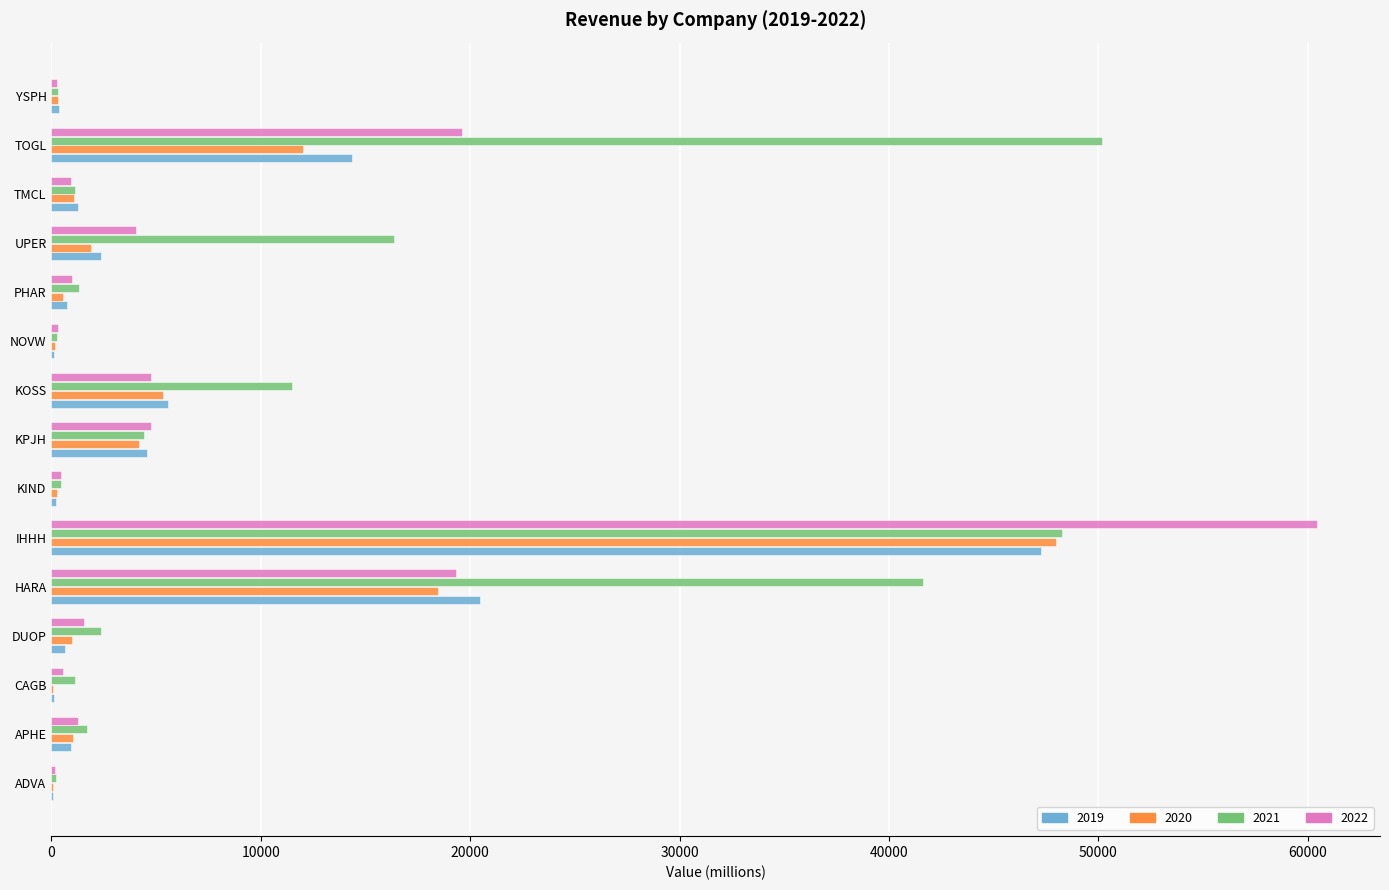

Is it true that 2020 equals 2236.1 at KOSS?

False